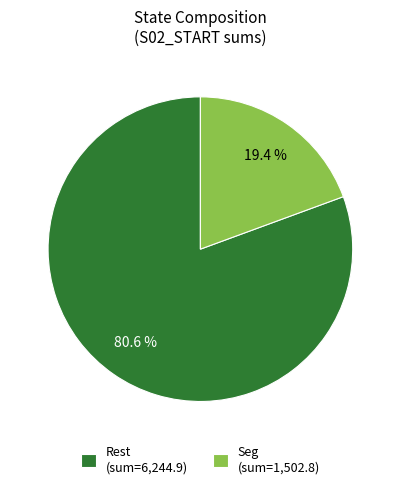

Count the number of slices in the pie.

2